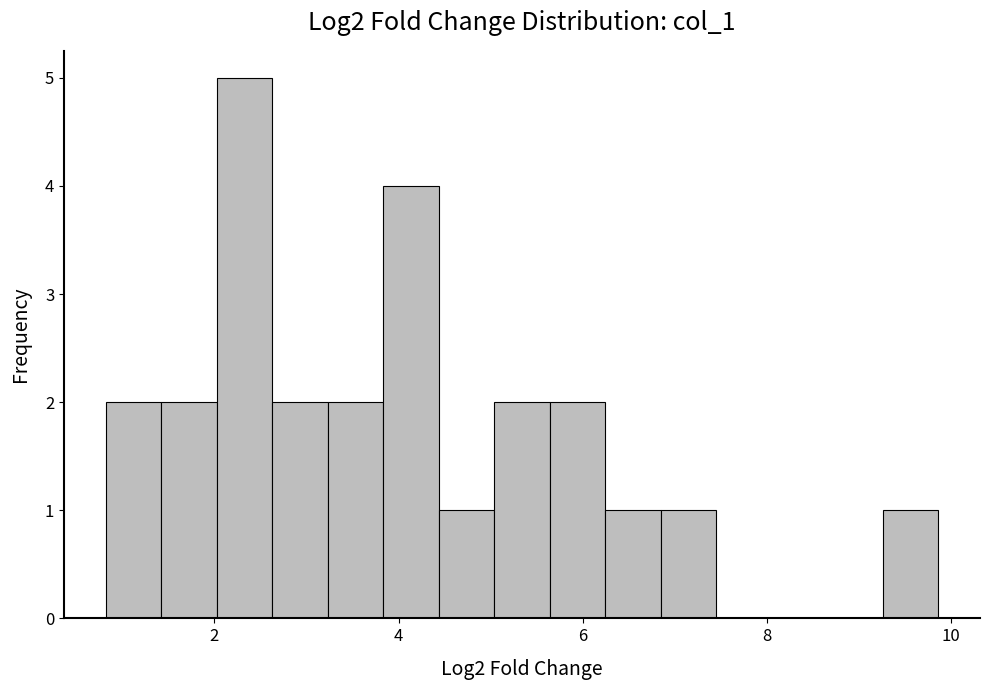

Around what value on the x-axis is the tallest bar? Give the approximate position of its centre, as read against the axis.

2.4